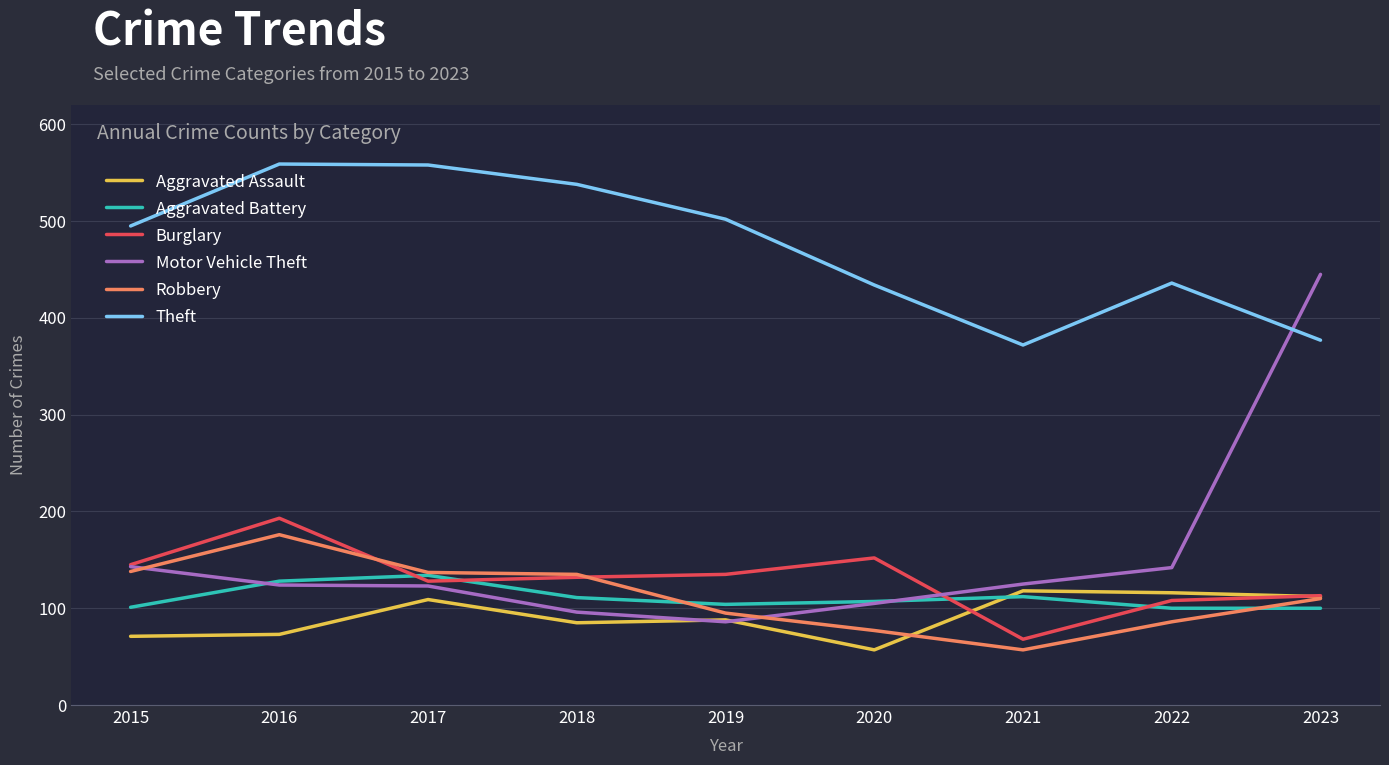

How many times do Theft and Motor Vehicle Theft cross each other?

1